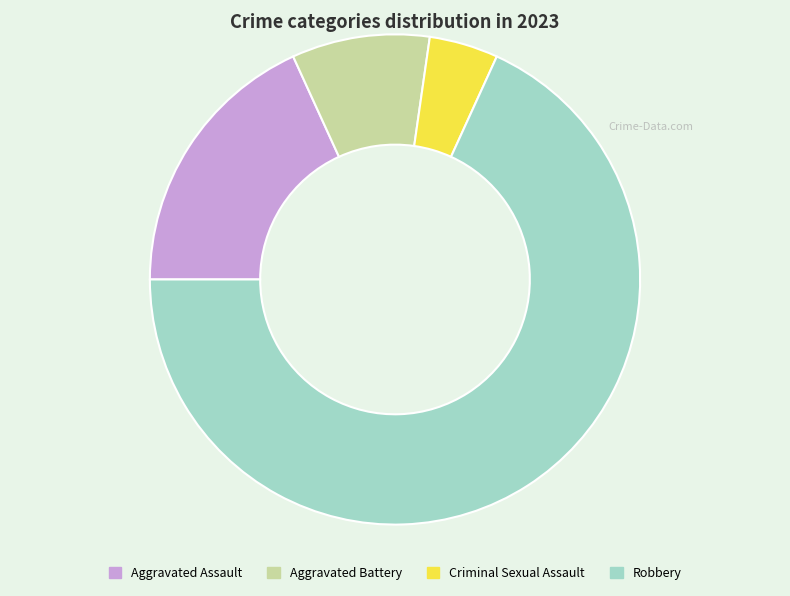

Is Robbery the majority of the pie?

Yes